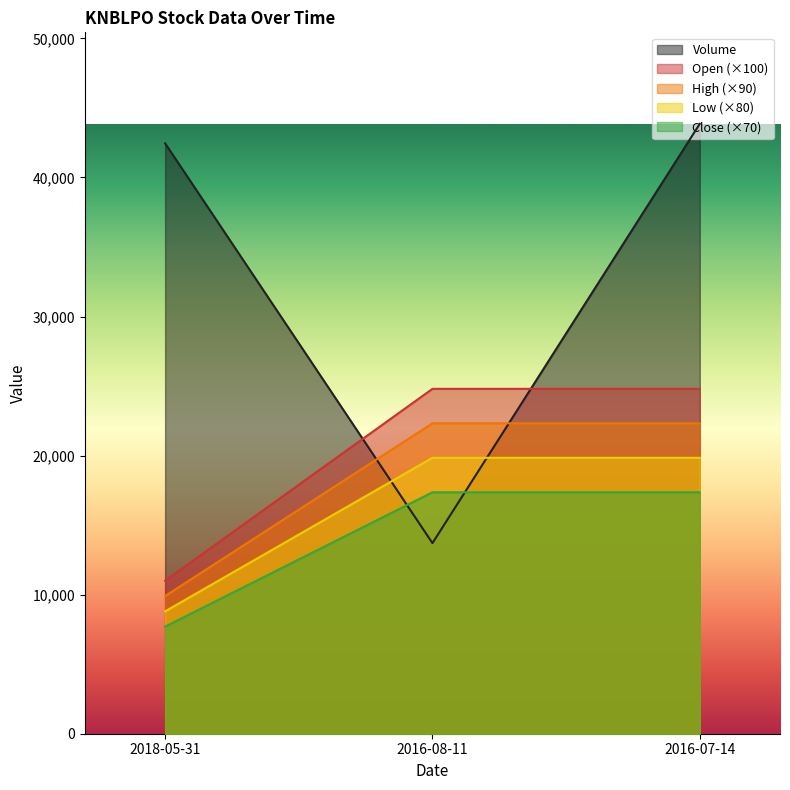

Which series has the largest range (max minus min)?

Volume